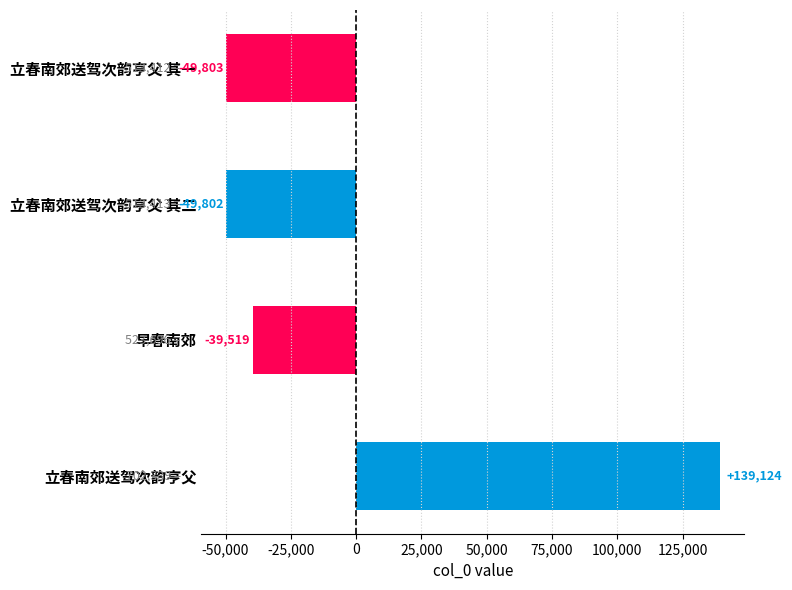

How many data points are above -39519?

1